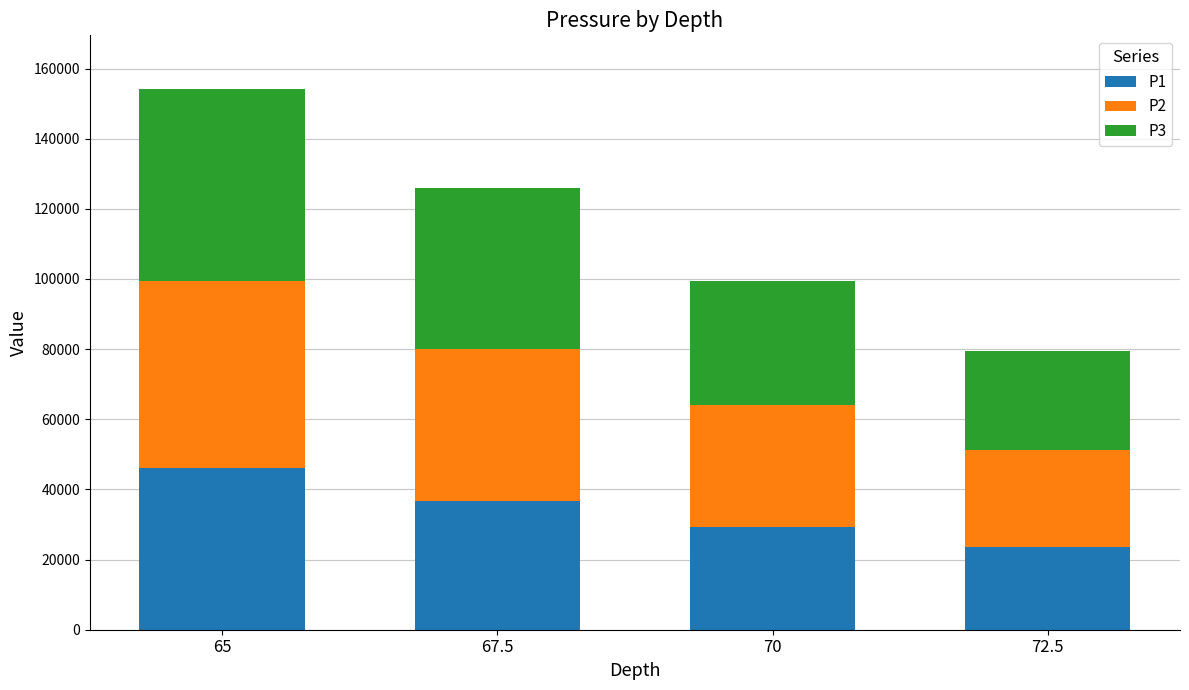

What is the difference between the maximum and minimum values in the P1 series?

22515